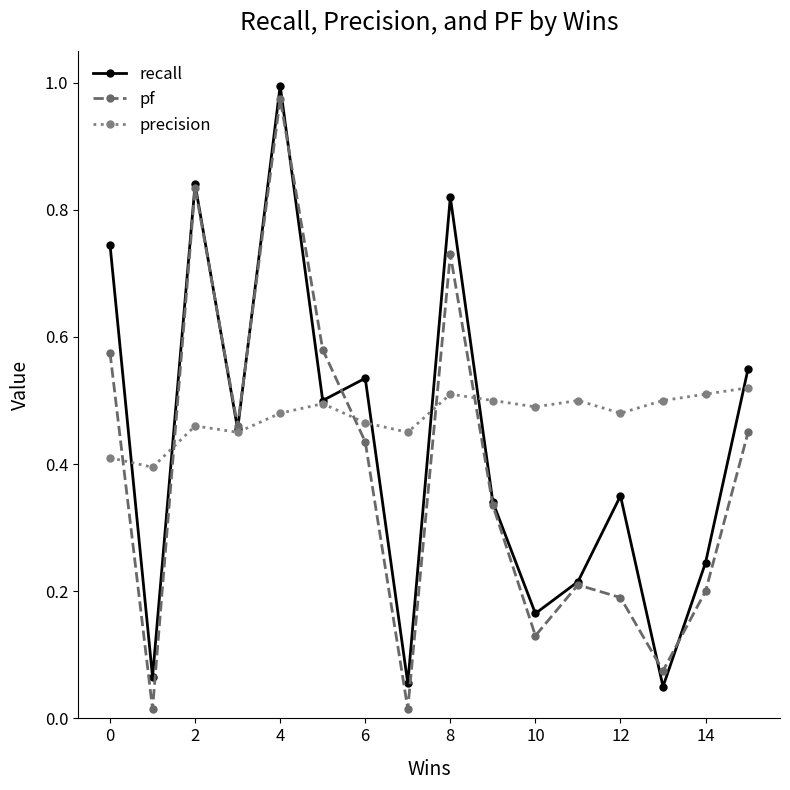

Which series has the largest total across all categories?

precision